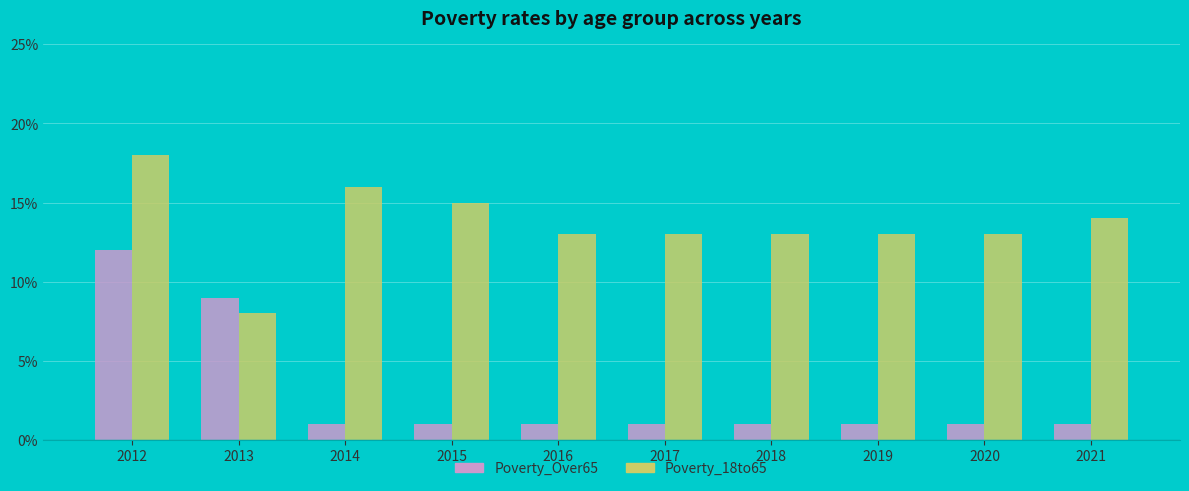

What is the difference between the maximum and minimum values in the Poverty_Over65 series?

11